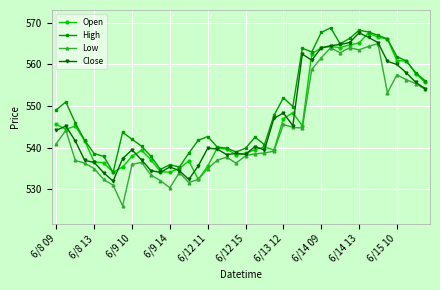

True or false: Low and High intersect in this chart.

False